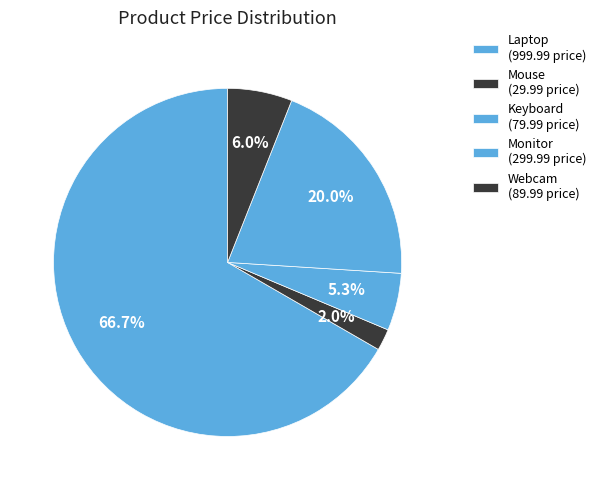

How many segments does this pie chart have?

5